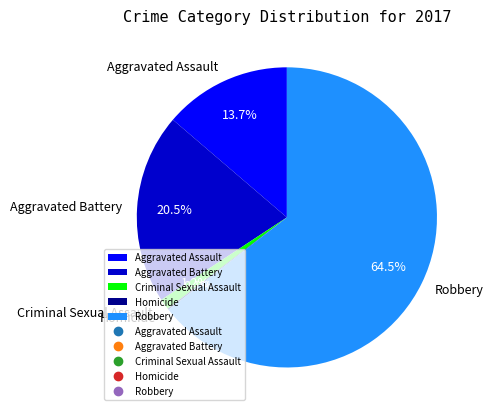

Which category has the biggest portion of the pie?

Robbery